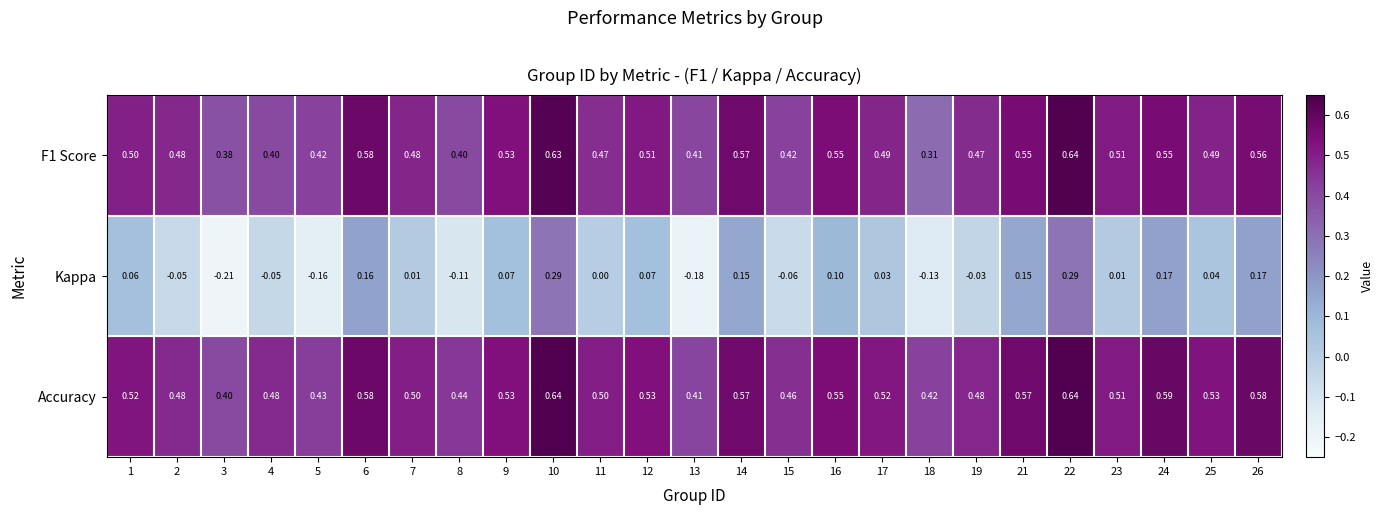

How many series are shown in this chart?

3